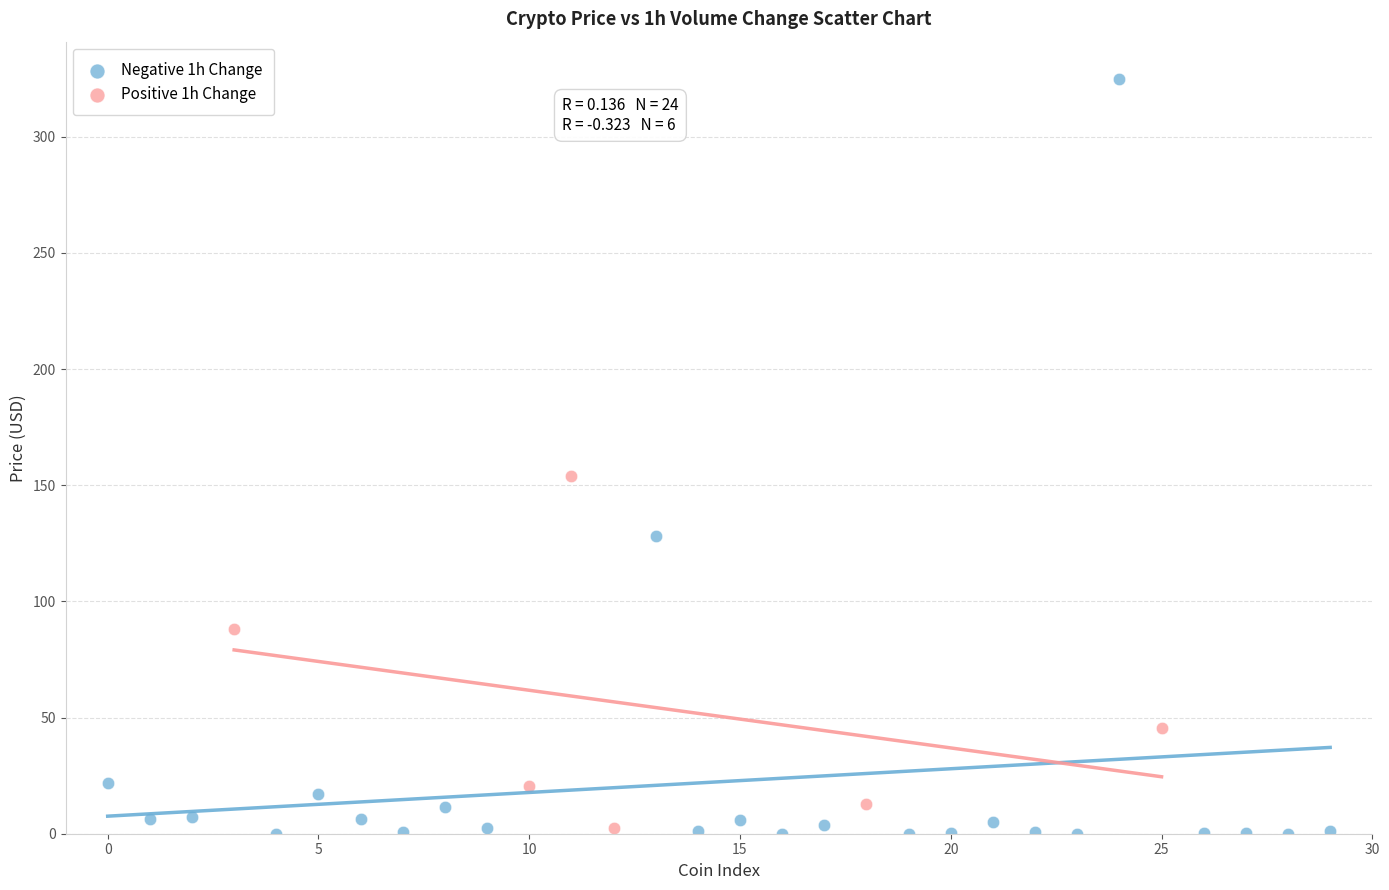

Which series has the widest spread of Y values?

Negative 1h Change